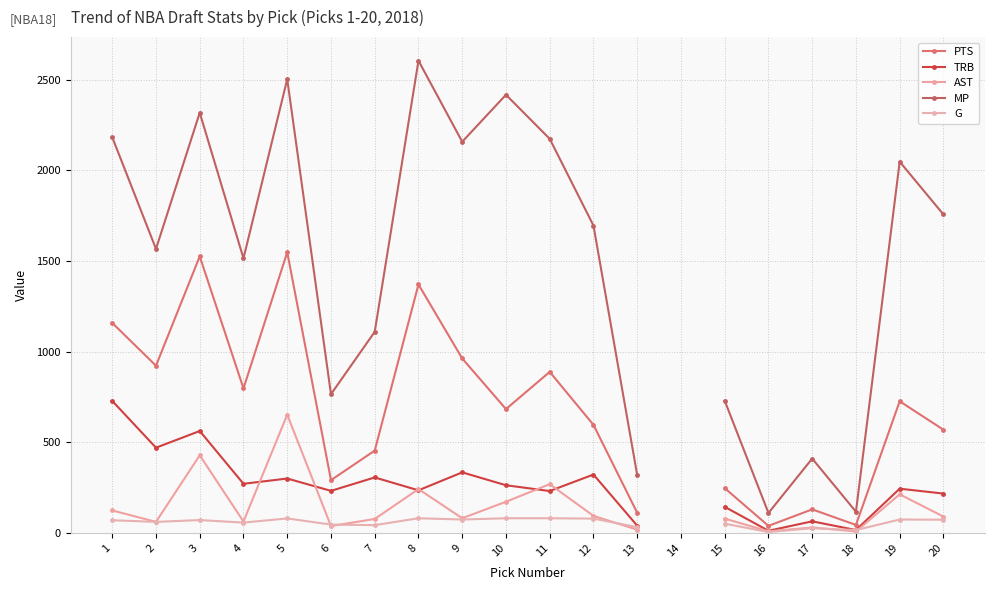

The value of PTS at 10 is 371.2. True or false?

False